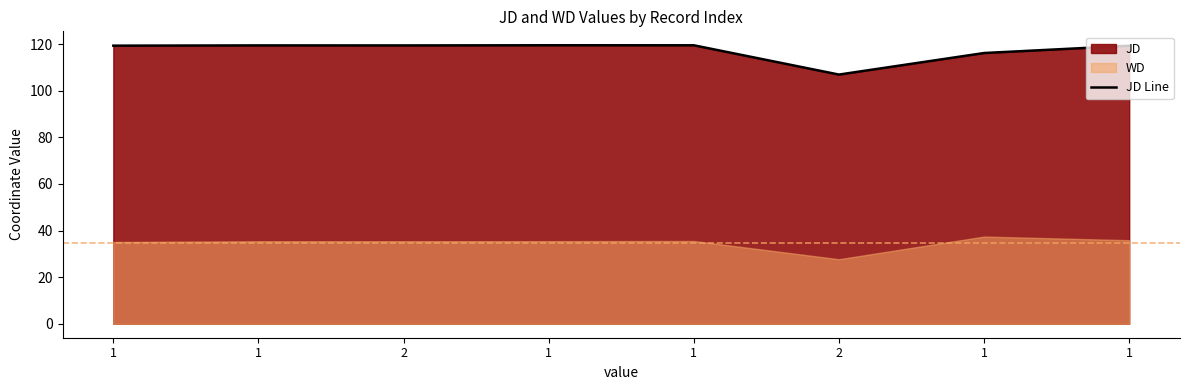

What is the label of the 7th point from the left?

1